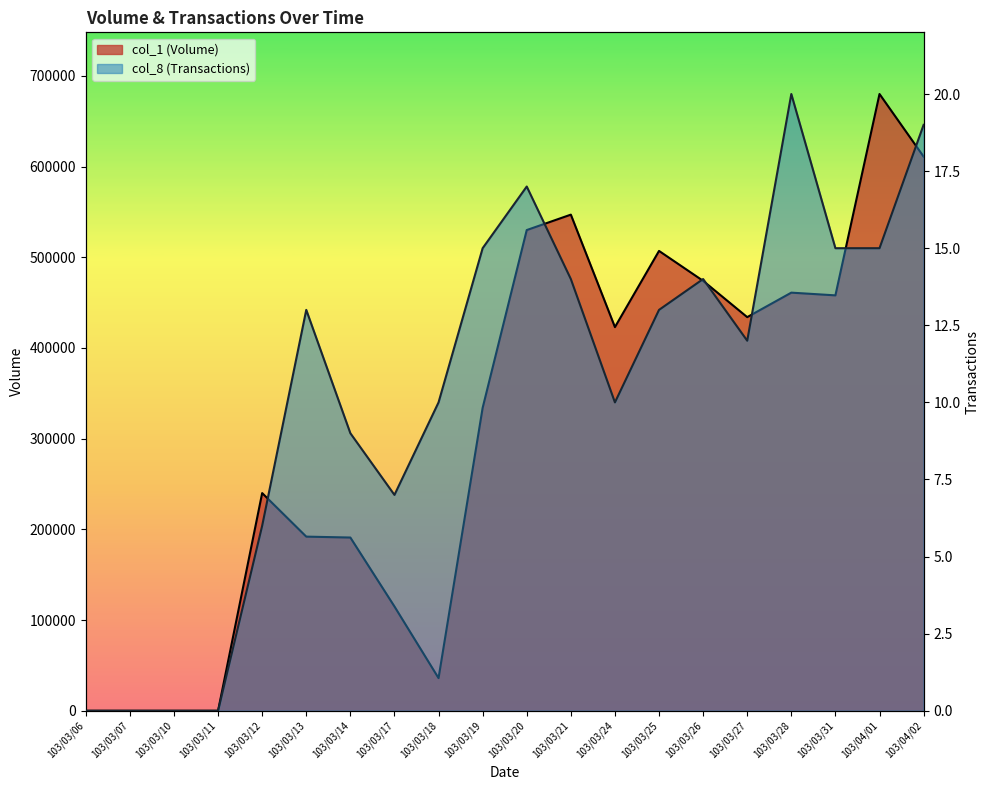

Which has a higher value, 103/03/13 or 103/03/24?

103/03/24